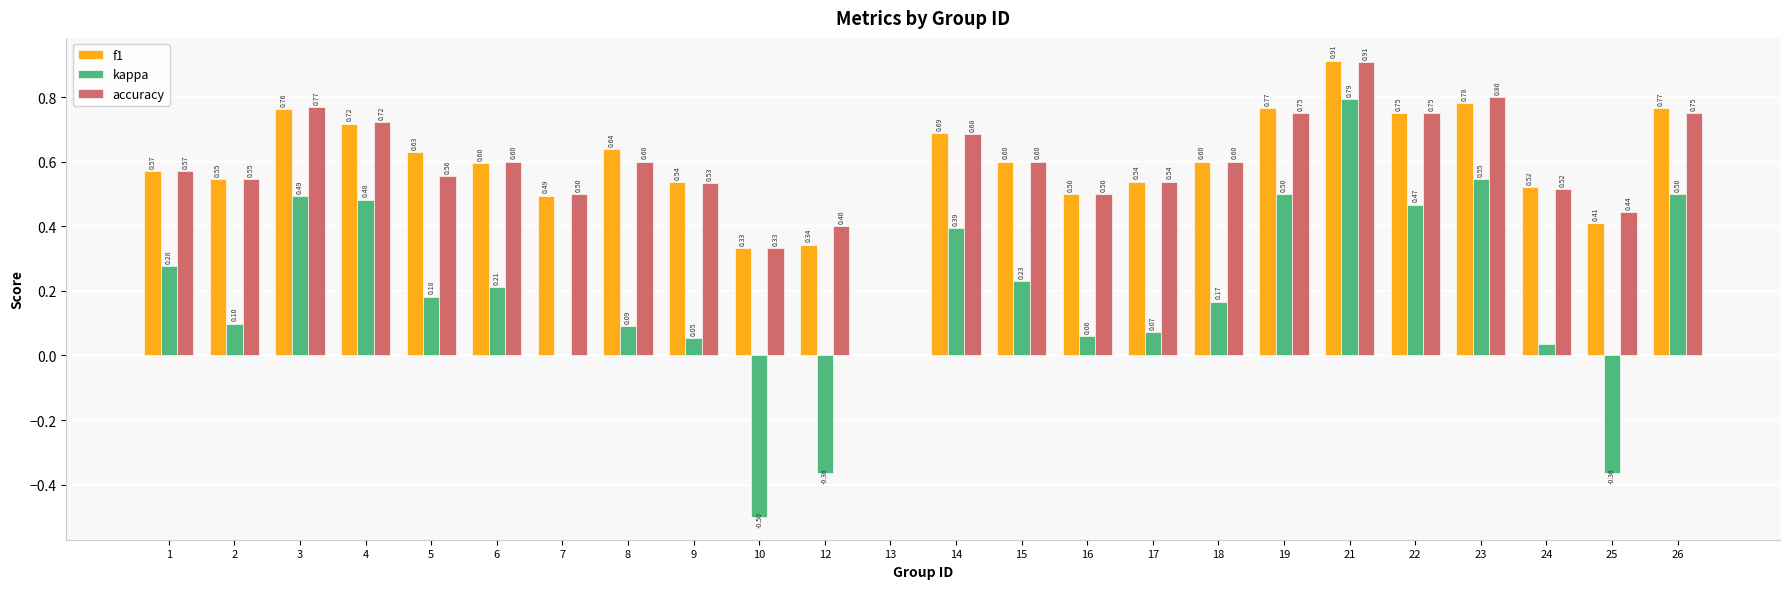

Between 19 and 22, which series saw the biggest shift?

kappa